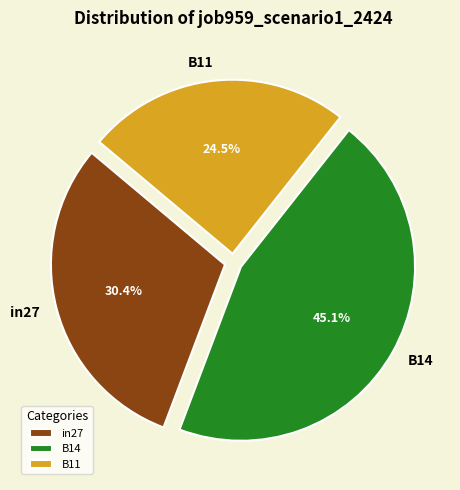

Is the sum of B11 and B14 greater than half?

Yes